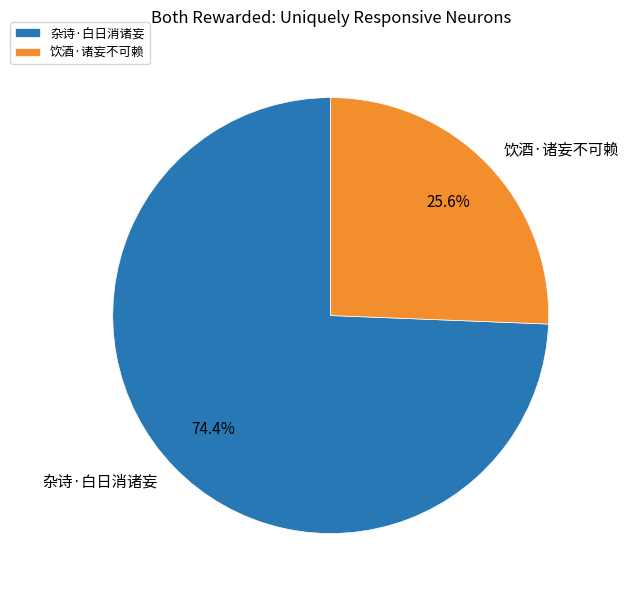

To the nearest percent, what is the average slice percentage?

50%